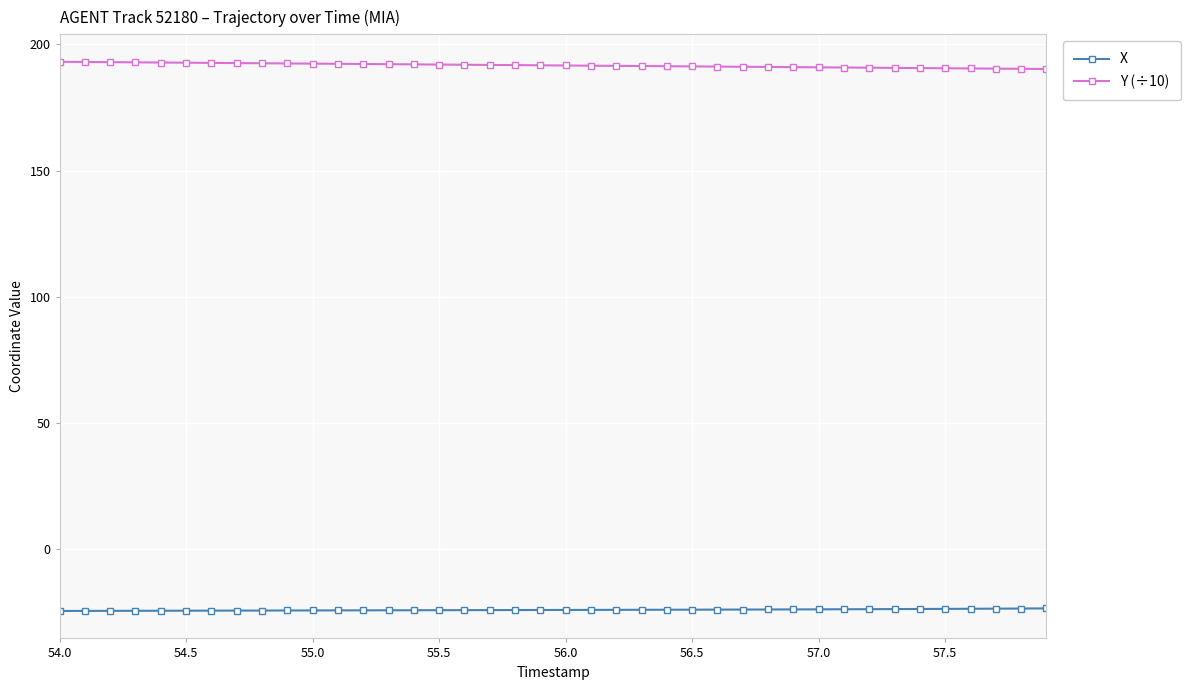

What is the minimum value shown in the chart?

-24.5